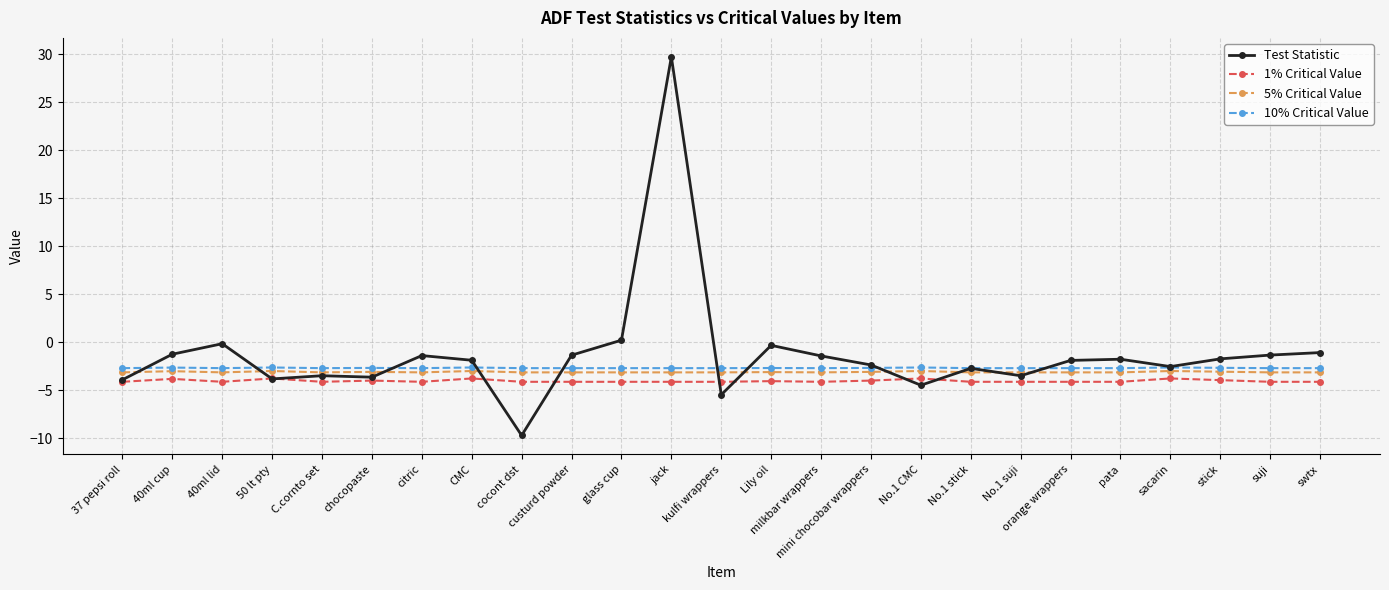

Rank the series by their maximum value, from lowest to highest.

1% Critical Value, 5% Critical Value, 10% Critical Value, Test Statistic